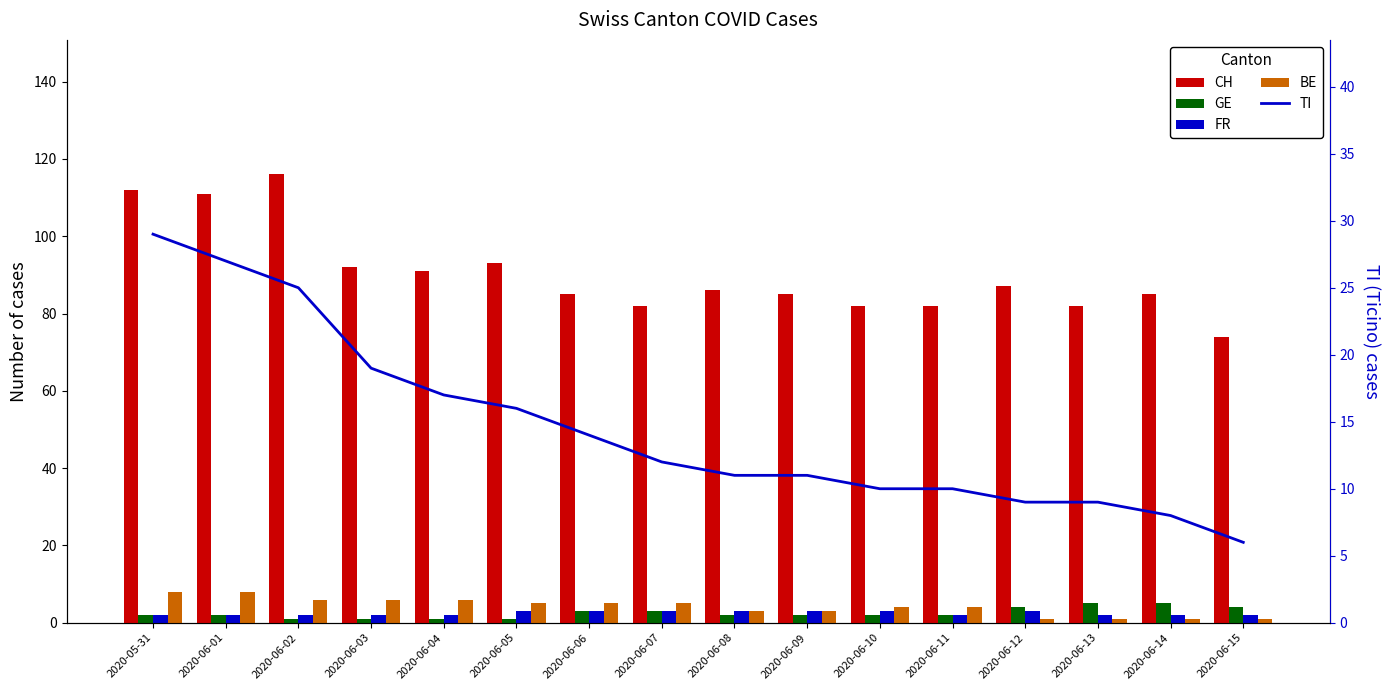

Which category has the highest value in the TI series?

2020-05-31